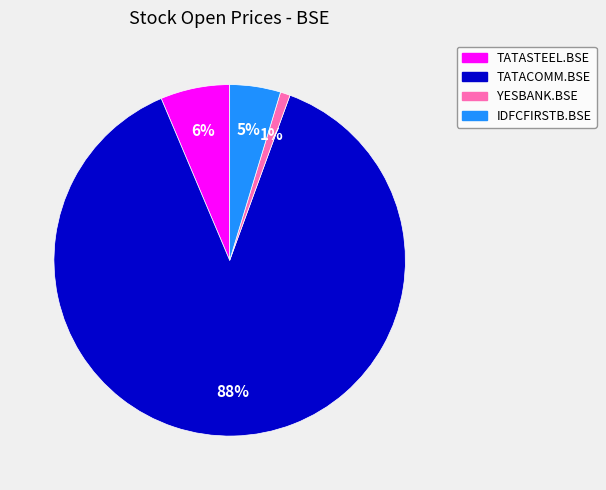

Count the number of slices in the pie.

4